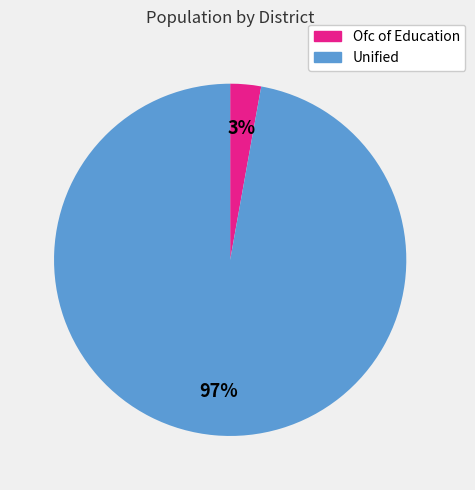

Is there a majority slice in this chart?

Yes